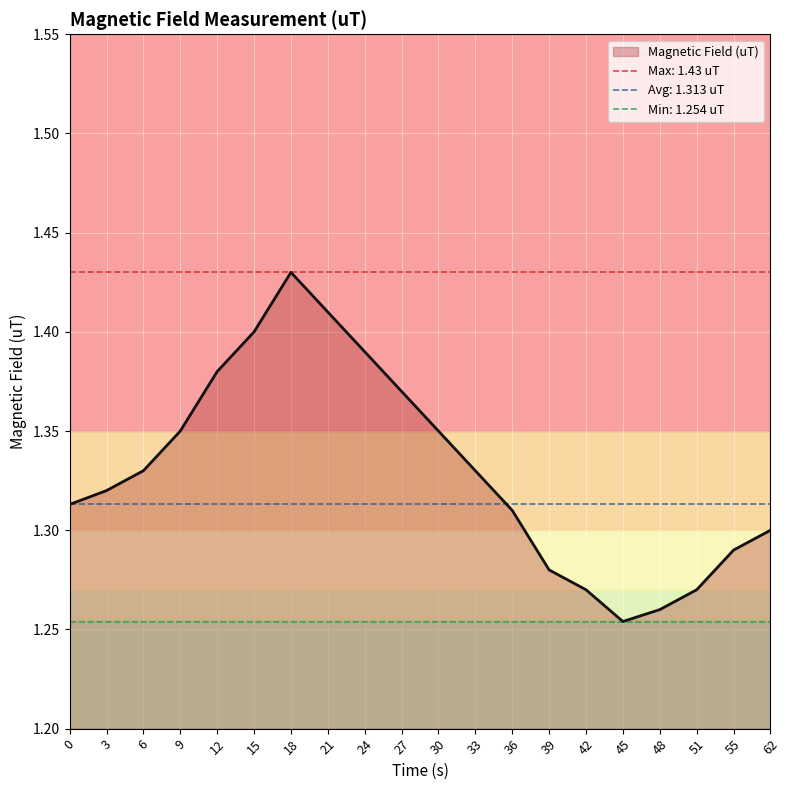

What is the value of the 9th point from the left?

1.4